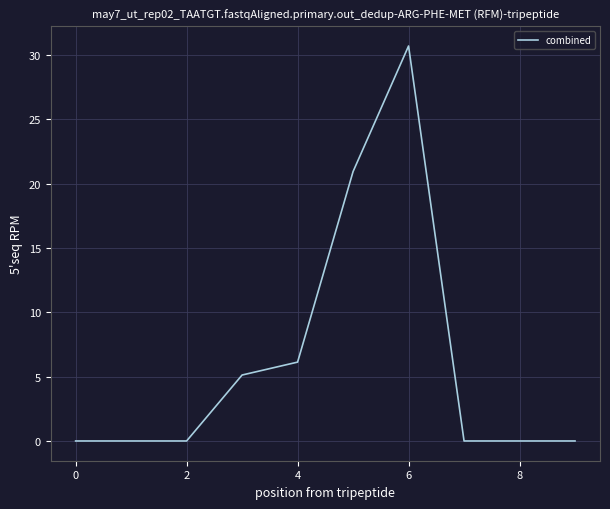

How many series are shown in this chart?

1